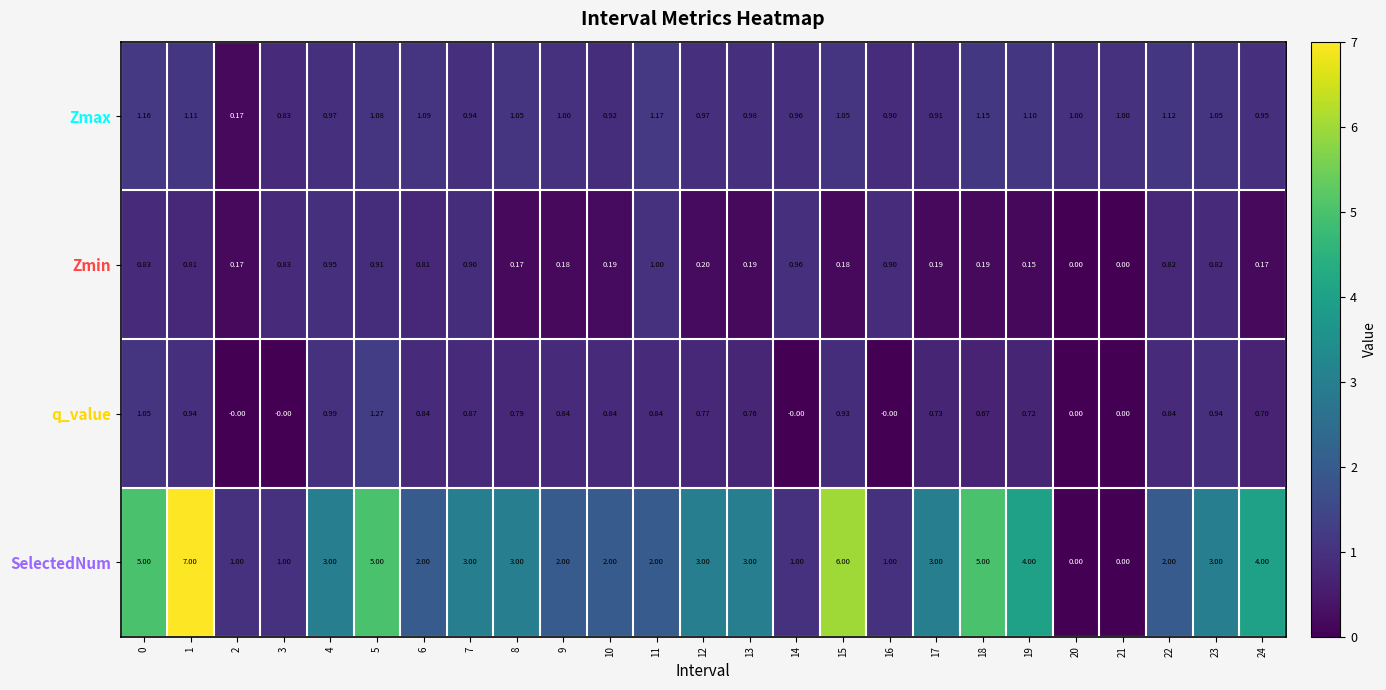

What is the total value across all series at 19?

6.0